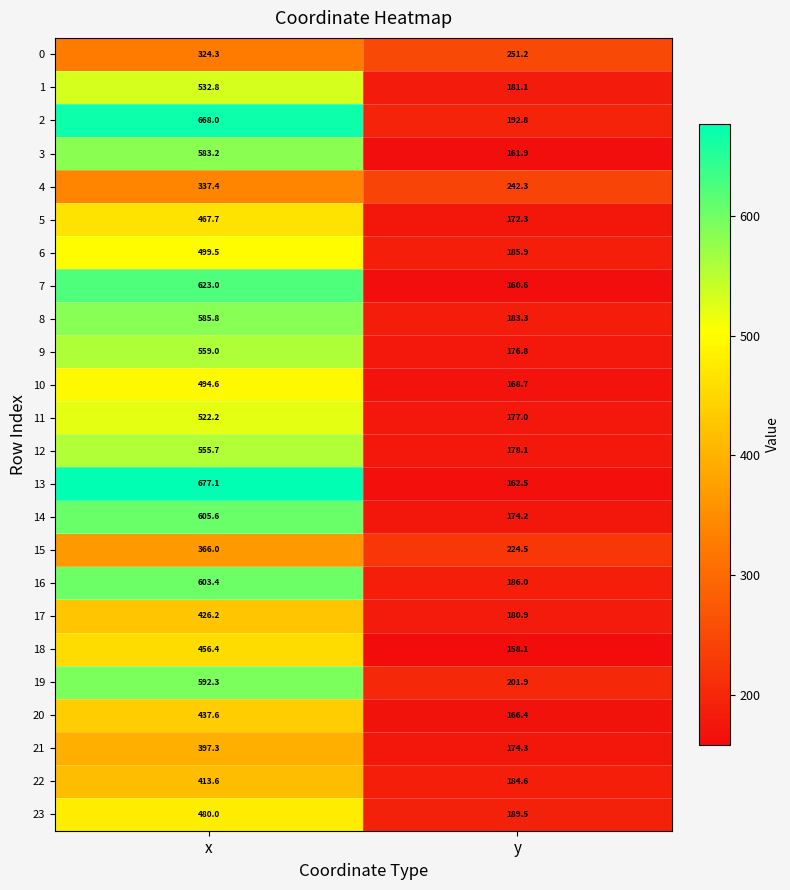

Is it true that 16 equals 186.0 at y?

True